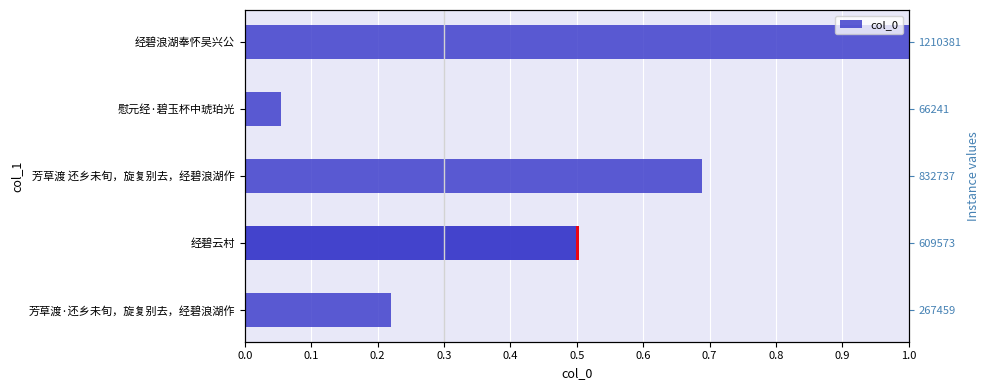

What is the value of the 2nd bar from the left?

0.5